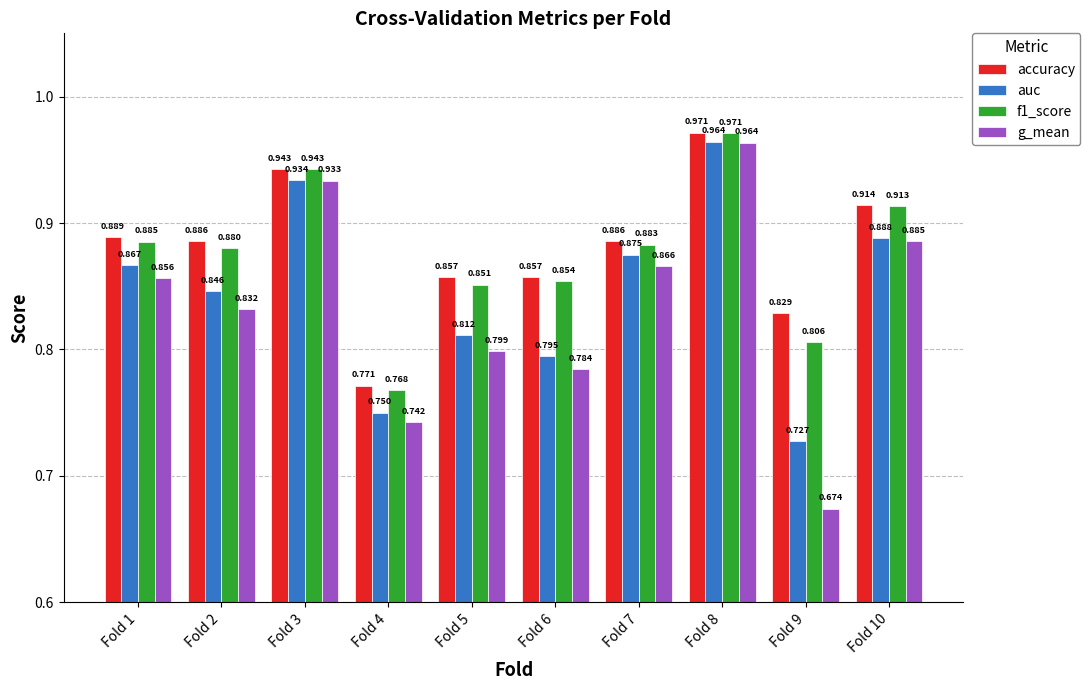

The f1_score series shows 0.3 at Fold 7. True or false?

False